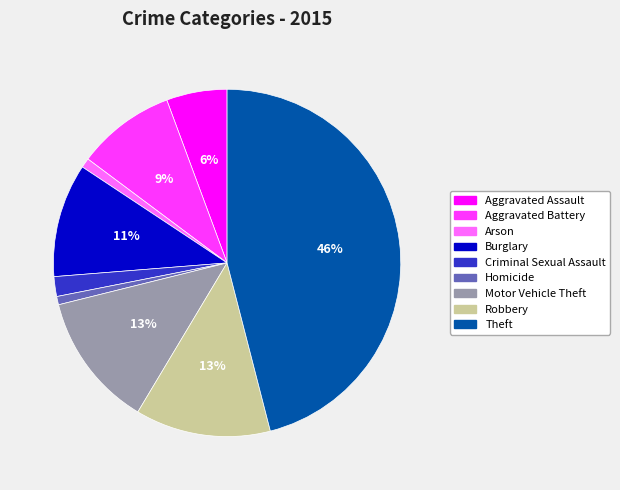

How many slices are in this pie chart?

9